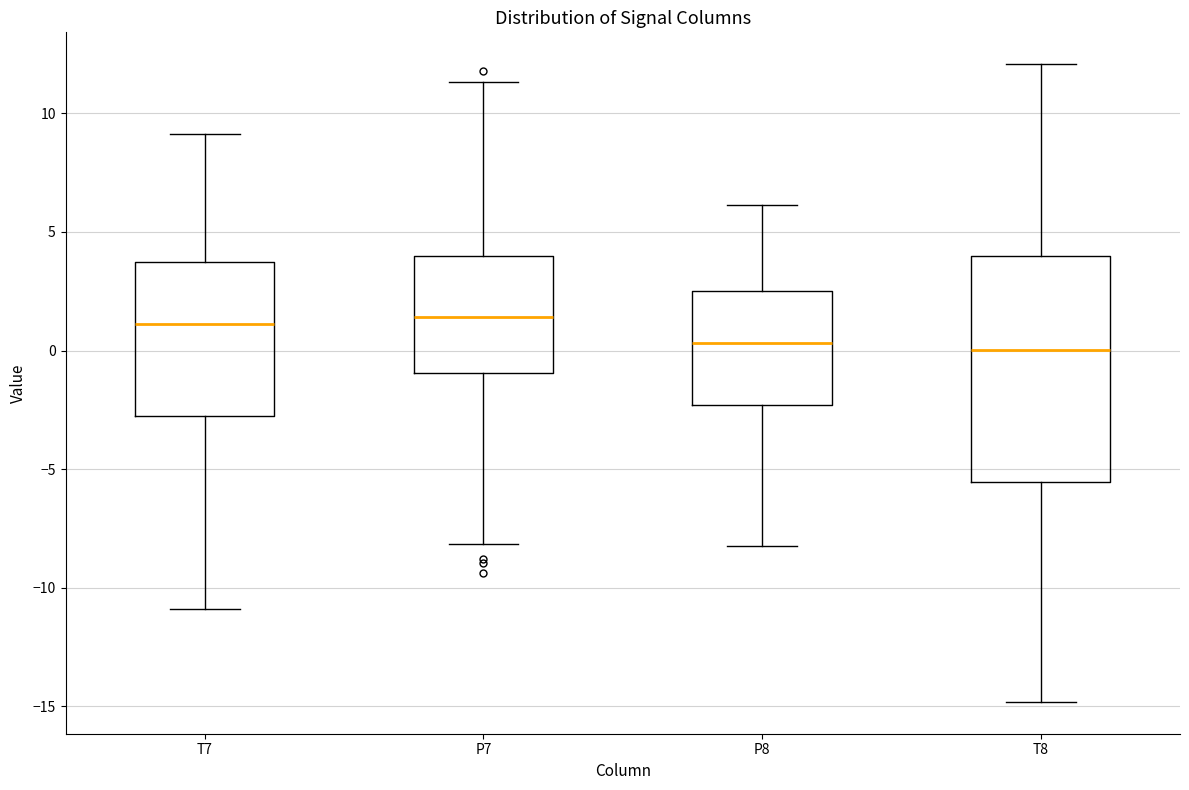

Reading left to right, transcribe this box plot: for each box, give where its median line is, the range the box spans, and where its two whiskers end, as read against the y-axis. The values are not printed on the chart, so give them approximately, as read against the axis.

T7: median 1.0, box -3.0 to 4.0, whiskers -11.0 to 9.0
P7: median 1.5, box -1.0 to 4.0, whiskers -8.0 to 11.5
P8: median 0.5, box -2.5 to 2.5, whiskers -8.0 to 6.0
T8: median 0.0, box -5.5 to 4.0, whiskers -15.0 to 12.0